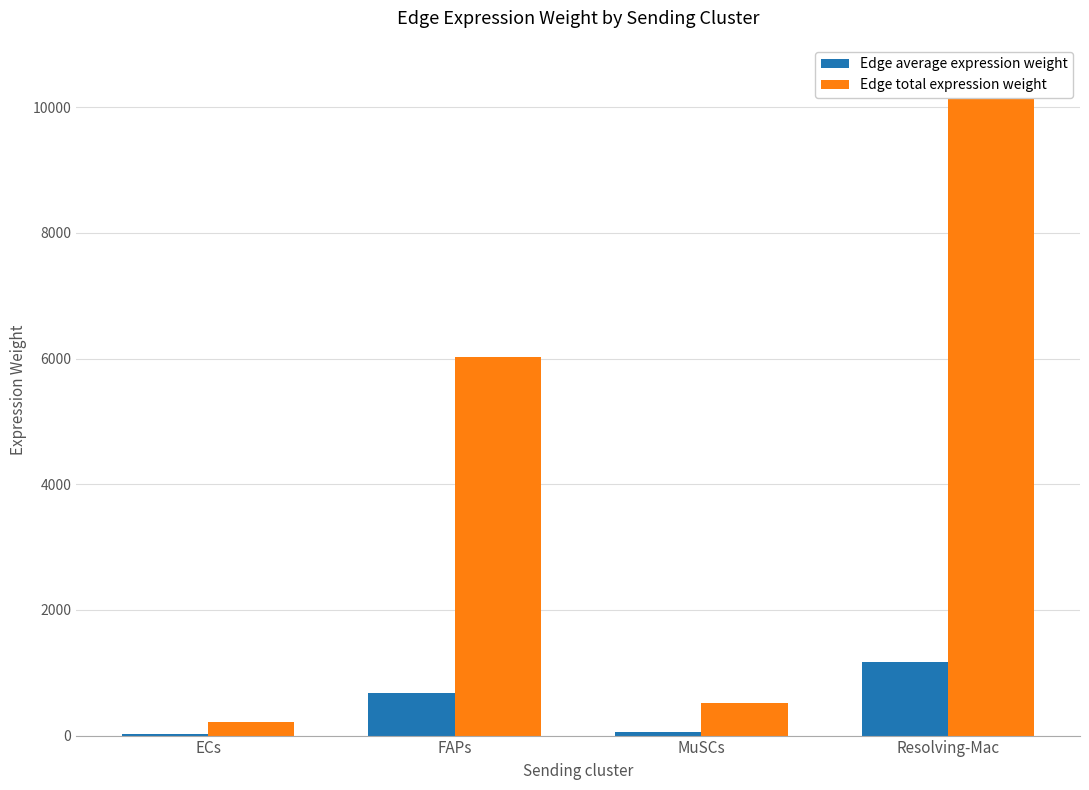

How many bars are there in each group?

2